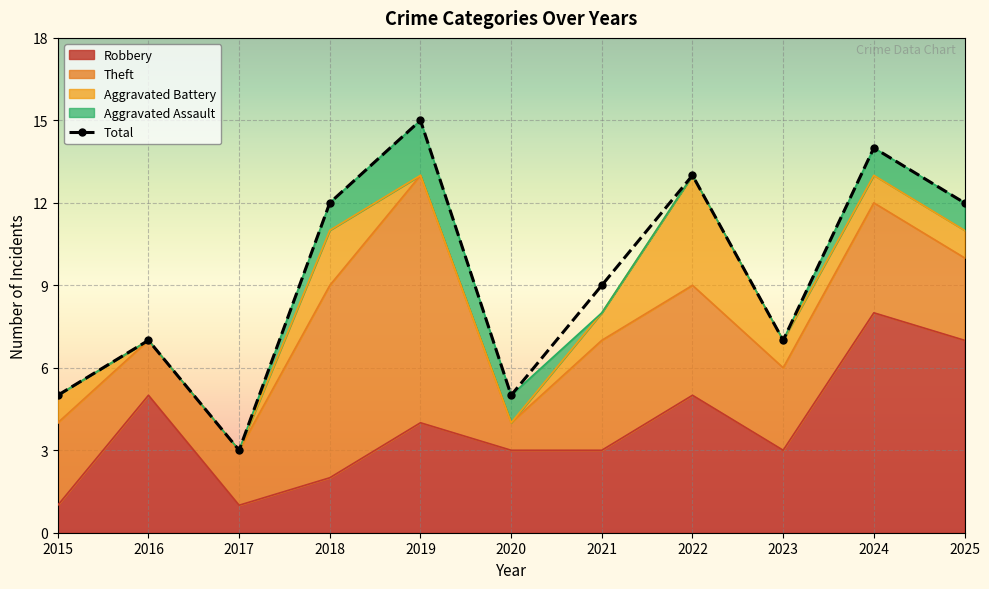

Which has a higher value, 2022 or 2019?

2019